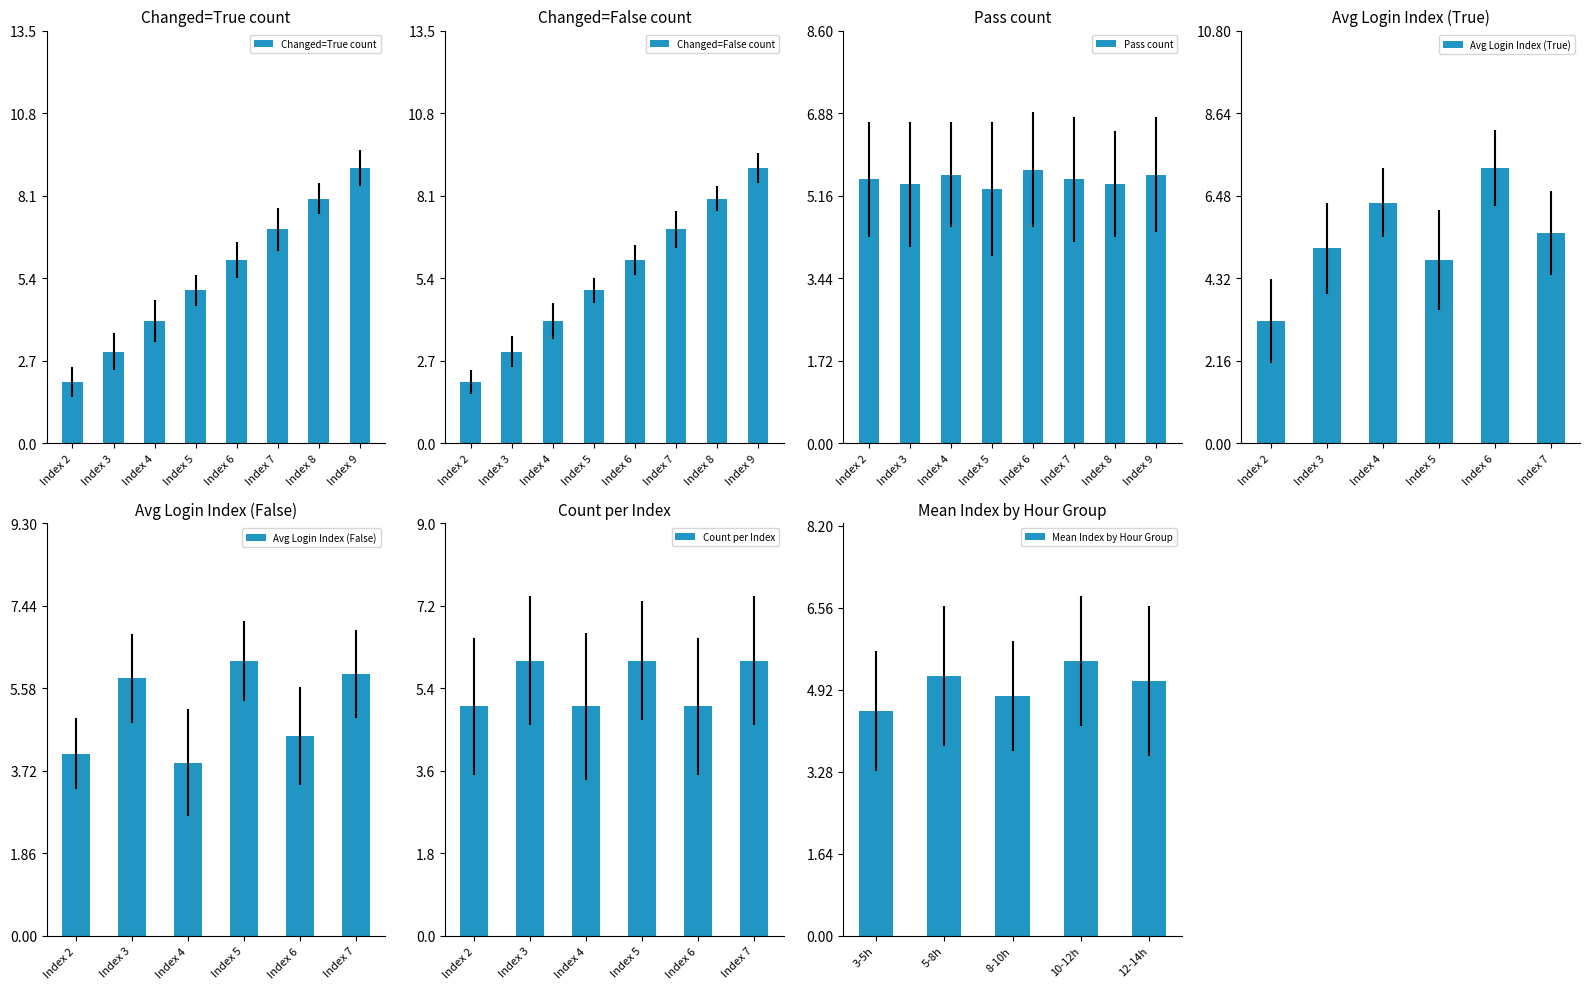

The value of Changed=True count at Index 7 is 5. True or false?

False